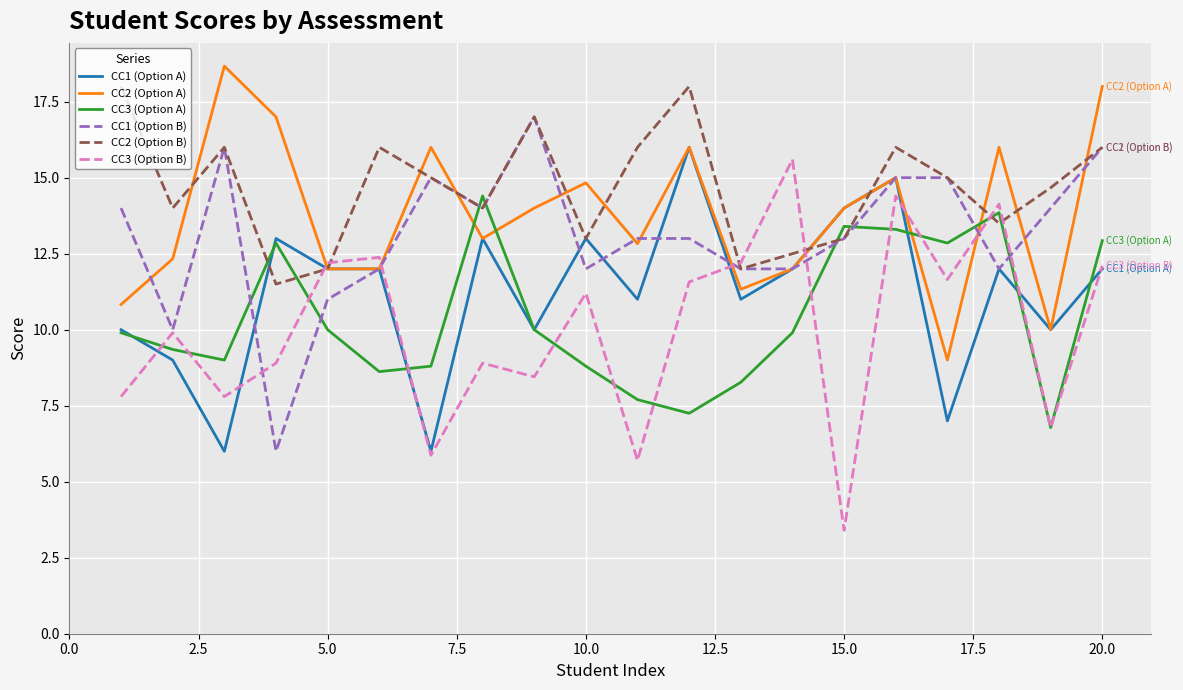

Rank the series by their maximum value, from highest to lowest.

CC2 (Option A), CC2 (Option B), CC1 (Option B), CC1 (Option A), CC3 (Option B), CC3 (Option A)